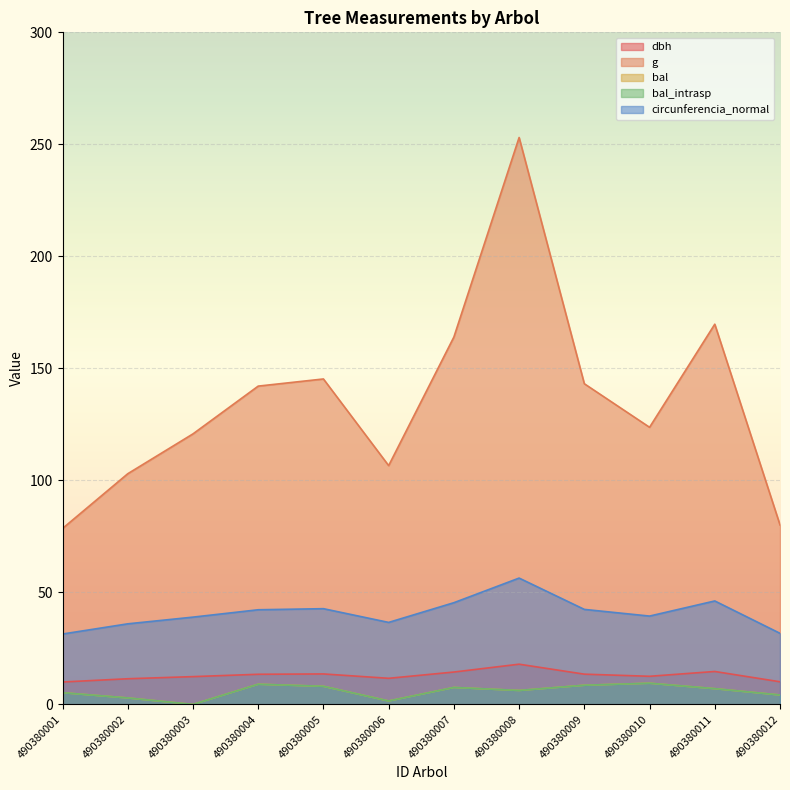

What are all the series names shown in the legend?

dbh, g, bal, bal_intrasp, circunferencia_normal